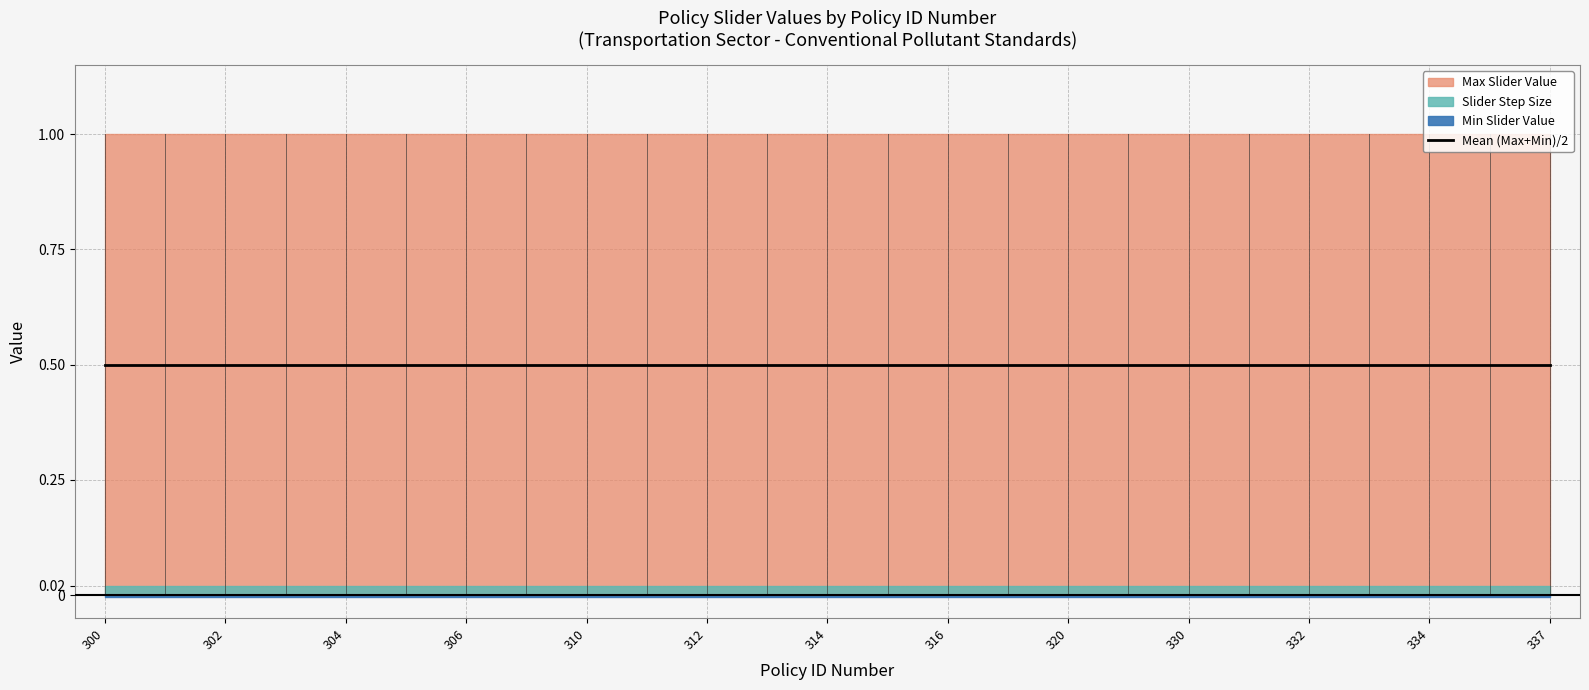

What is the total value across all series at 331?

1.0